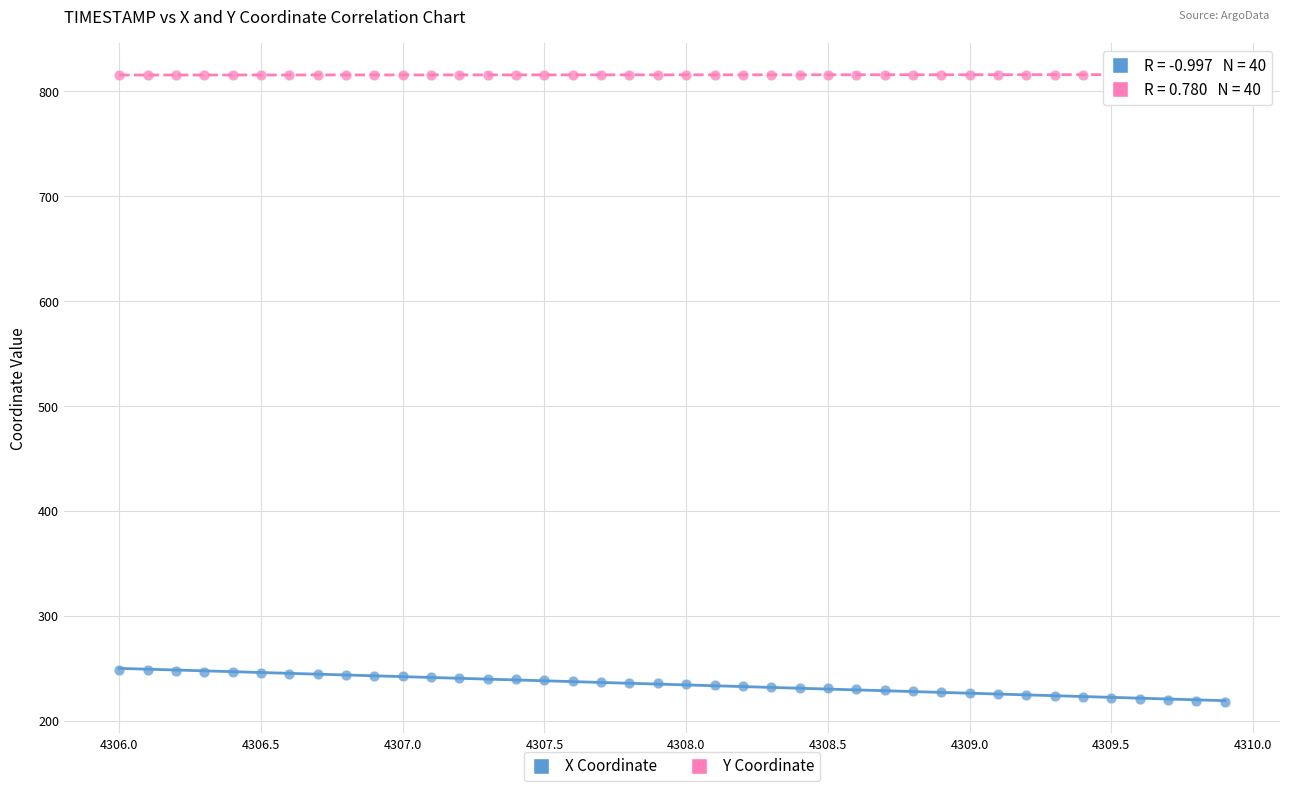

What are all the series names shown in the legend?

X Coordinate, Y Coordinate